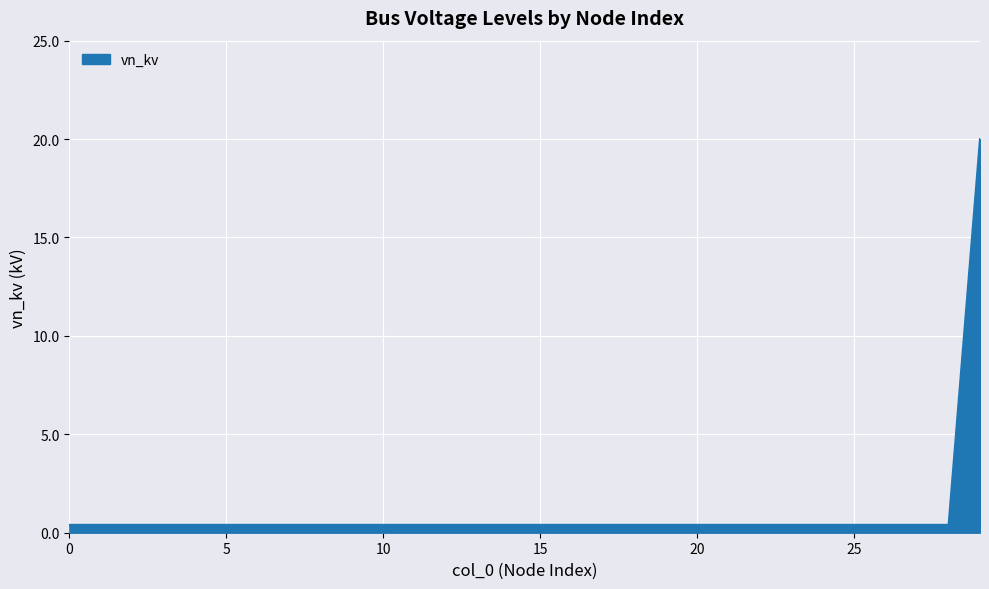

What is the greatest value displayed?

20.0